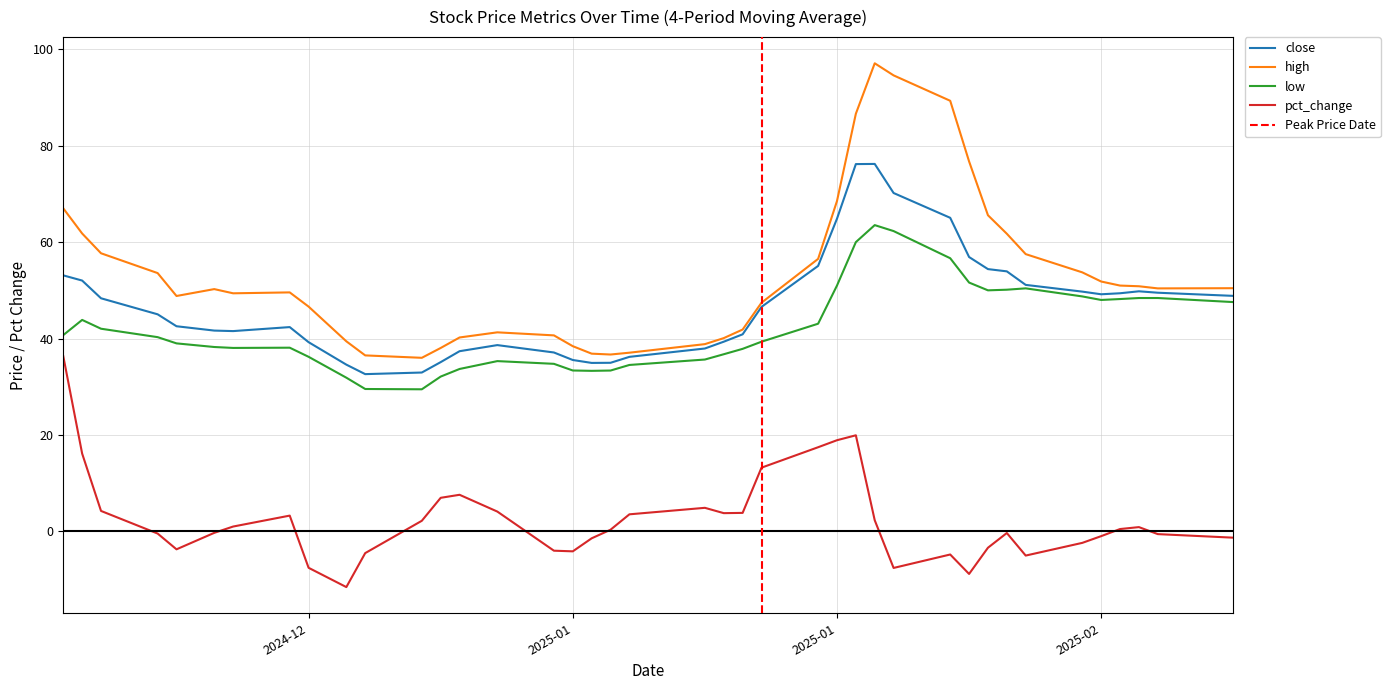

Which series has the largest total across all categories?

high